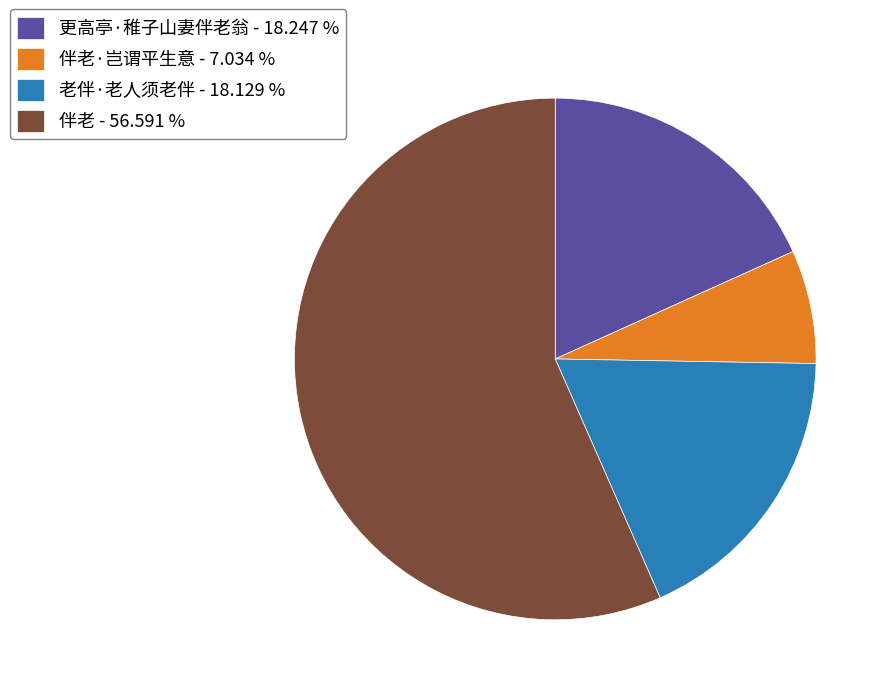

Do 更高亭·稚子山妻伴老翁 - 18.247 % and 伴老 - 56.591 % together represent more than half of the pie?

Yes